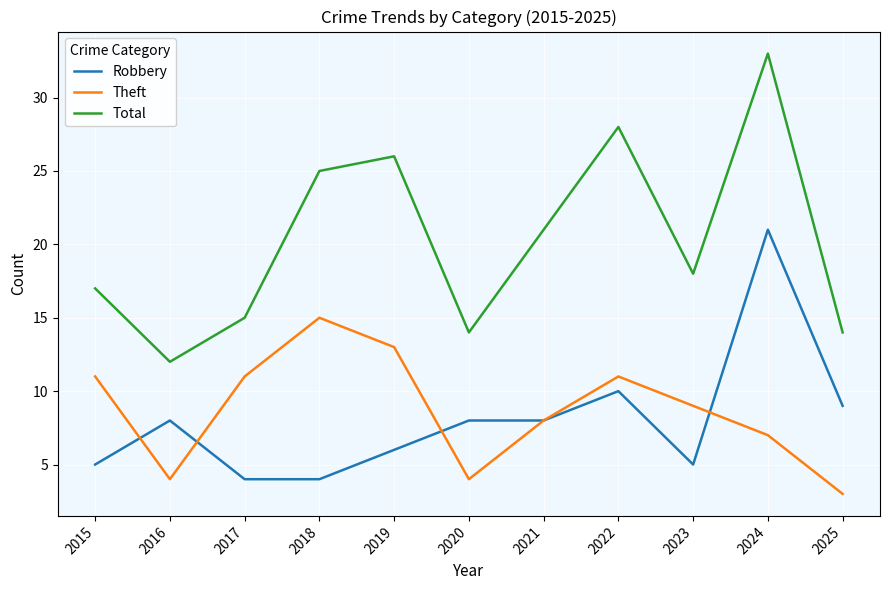

True or false: Theft and Total intersect in this chart.

False